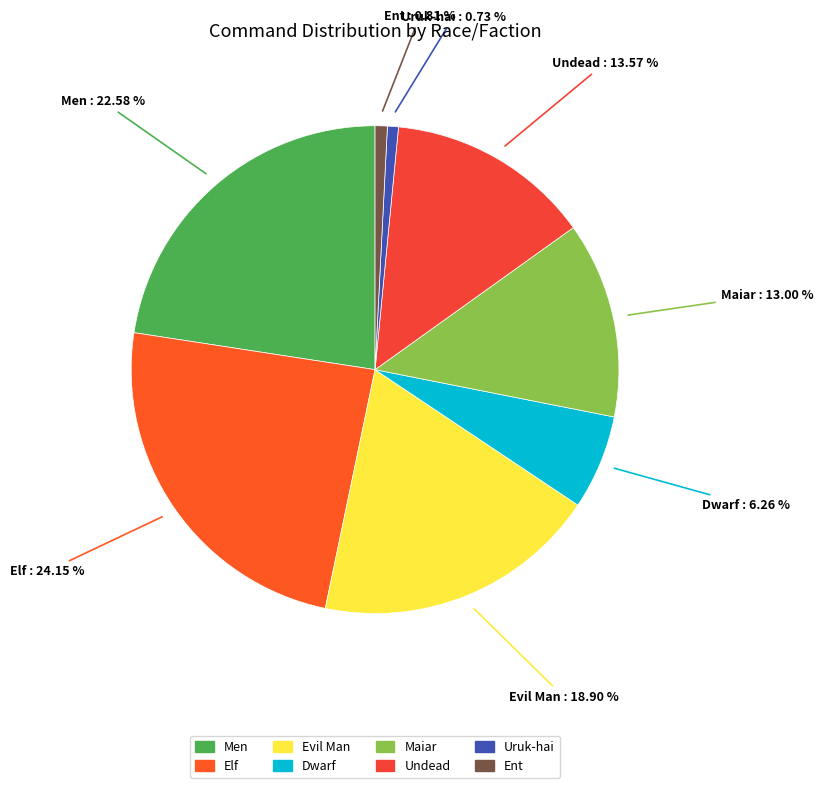

Between Evil Man and Undead, which is larger?

Evil Man